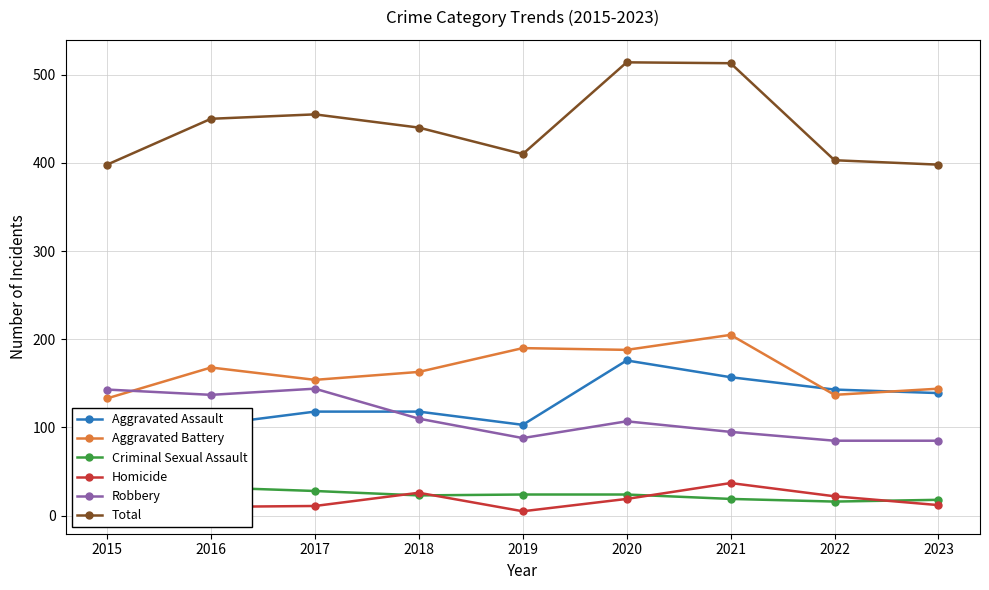

What is the difference between the second highest and second lowest values in the Homicide series?

16